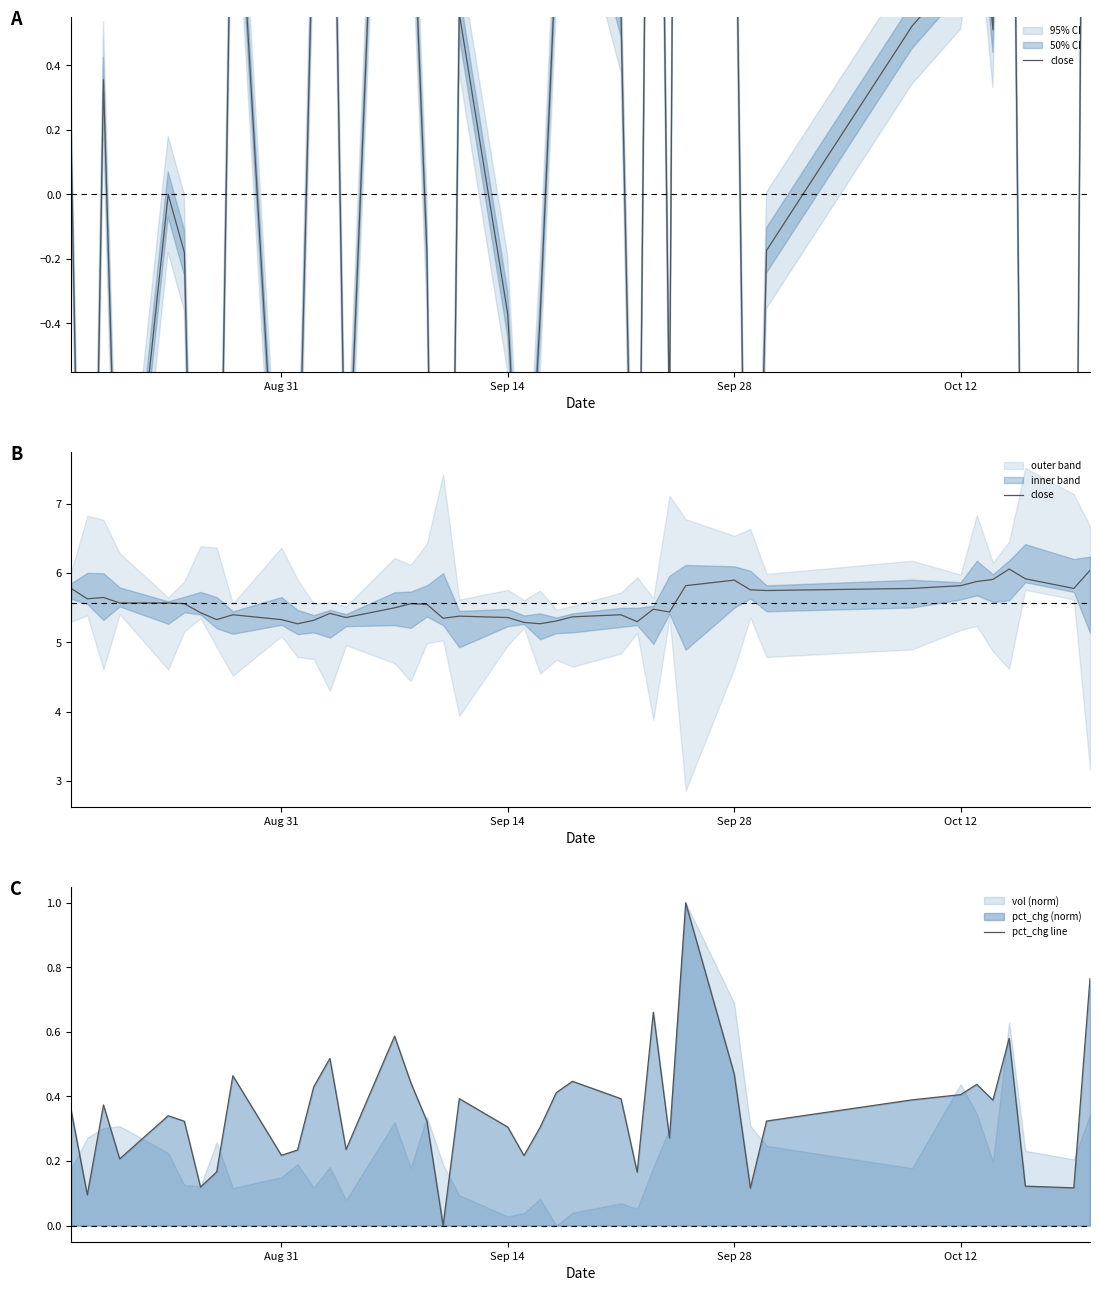

True or false: pct_chg line has a value of 0.5 at Sep 14.

False